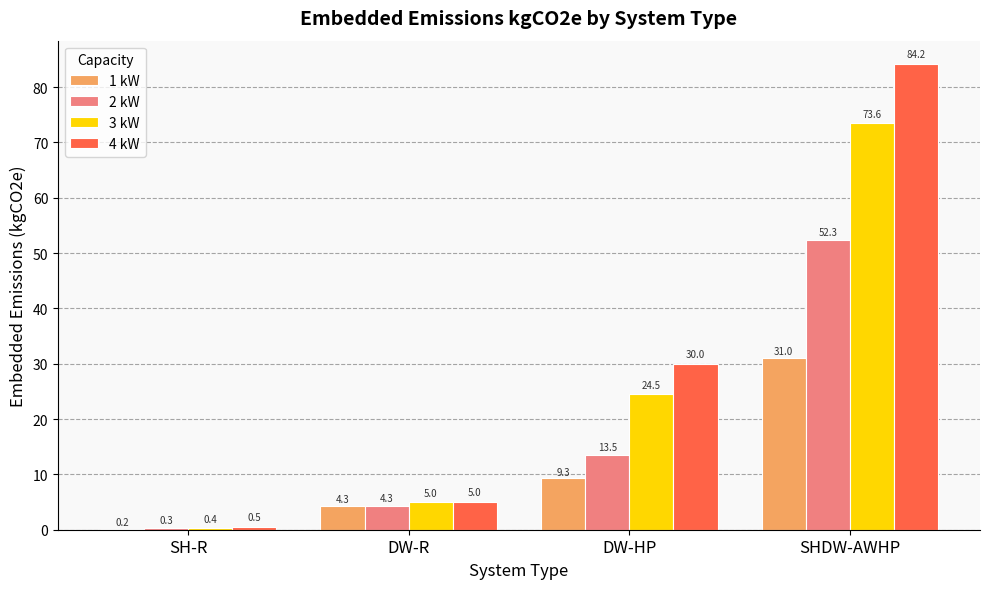

Reading left to right, transcribe all the data shown in this chart.

1 kW: SH-R=0.2	DW-R=4.3	DW-HP=9.3	SHDW-AWHP=31.0
2 kW: SH-R=0.3	DW-R=4.3	DW-HP=13.5	SHDW-AWHP=52.3
3 kW: SH-R=0.4	DW-R=5.0	DW-HP=24.5	SHDW-AWHP=73.6
4 kW: SH-R=0.5	DW-R=5.0	DW-HP=30.0	SHDW-AWHP=84.2